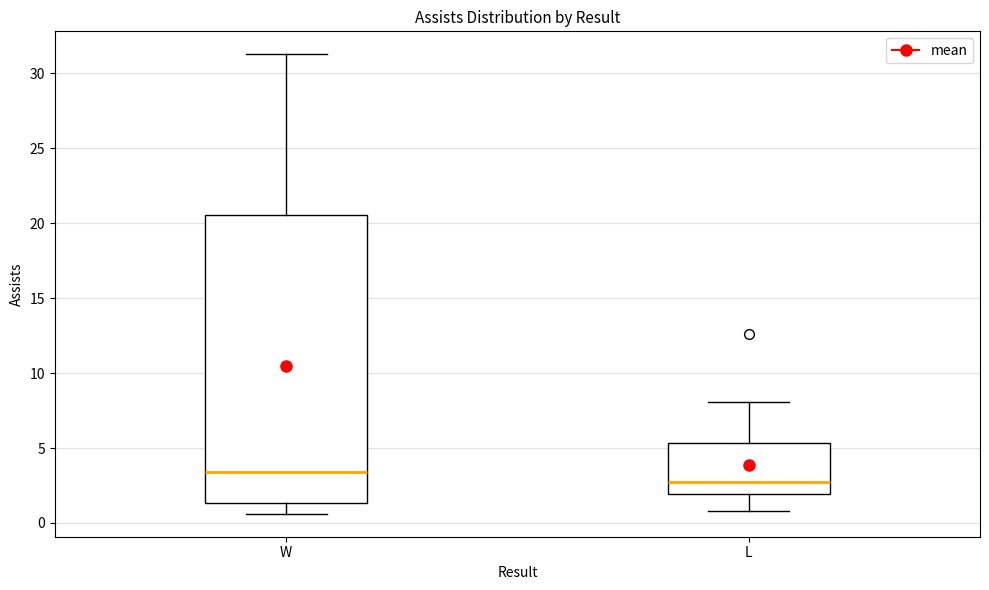

Reading left to right, read every box against the y-axis: the position of its median line, the range the box covers, and the ends of its whiskers. The values are not printed on the chart, so give them approximately, as read against the axis.

W: median 3.5, box 1.5 to 20.5, whiskers 0.5 to 31.5
L: median 2.5, box 2.0 to 5.5, whiskers 1.0 to 8.0